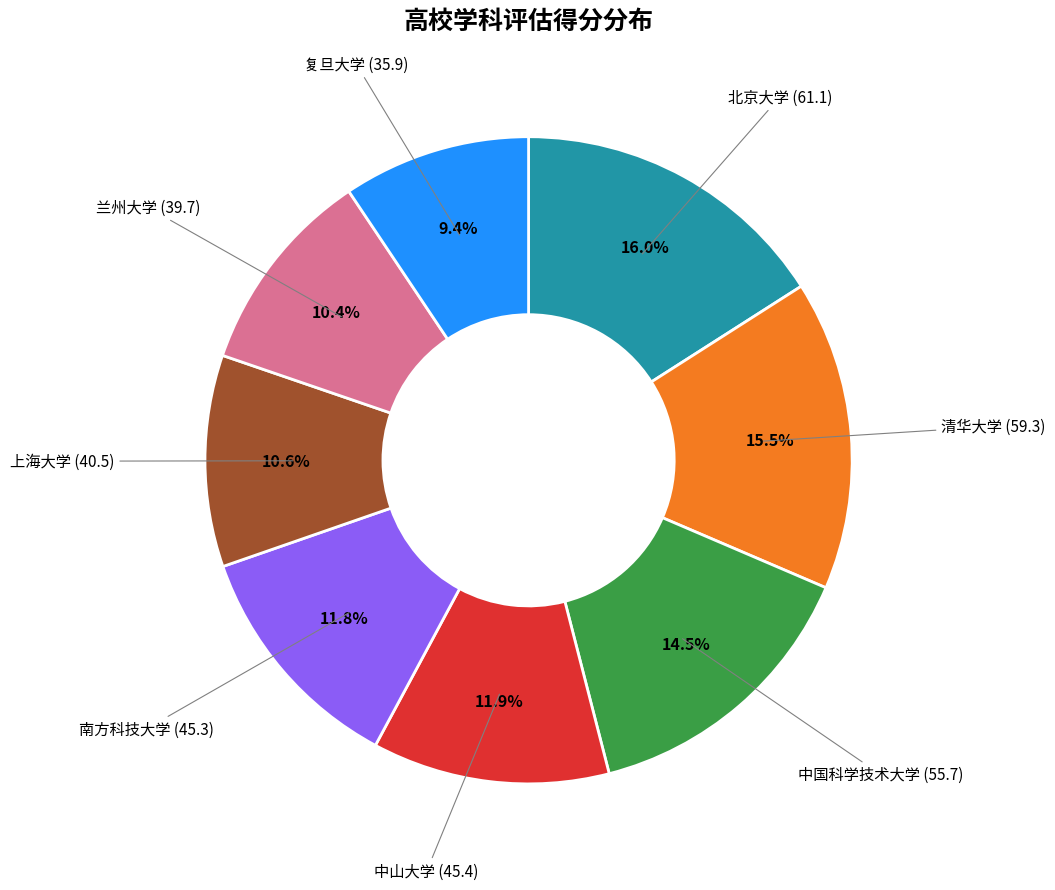

How many slices are in this pie chart?

8